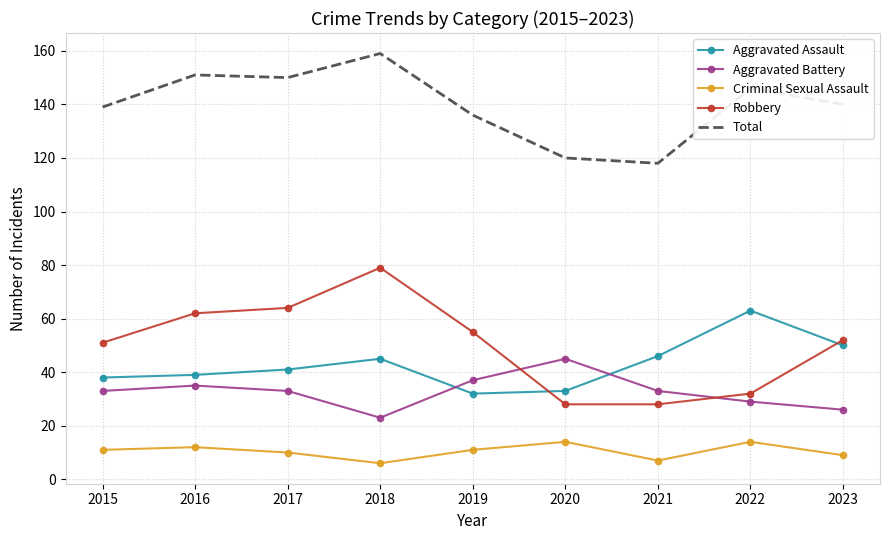

Which category has the highest value in the Robbery series?

2018